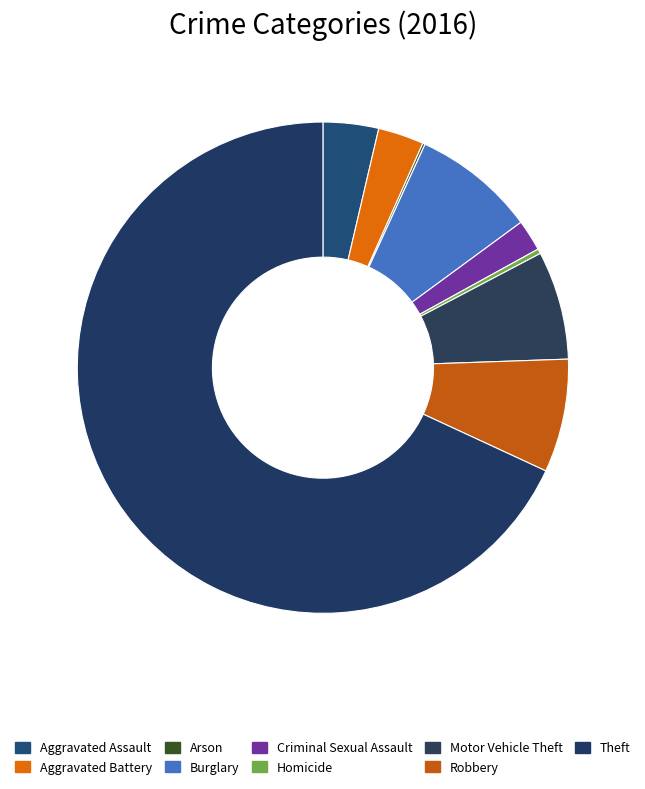

How many slices are in this pie chart?

9